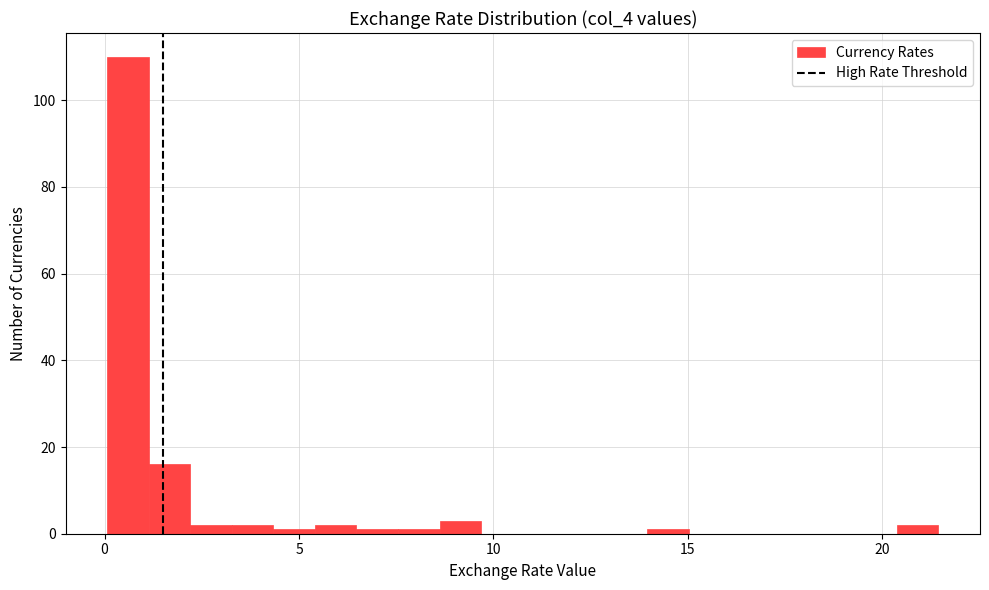

Around what value on the x-axis is the tallest bar? Give the approximate position of its centre, as read against the axis.

0.5